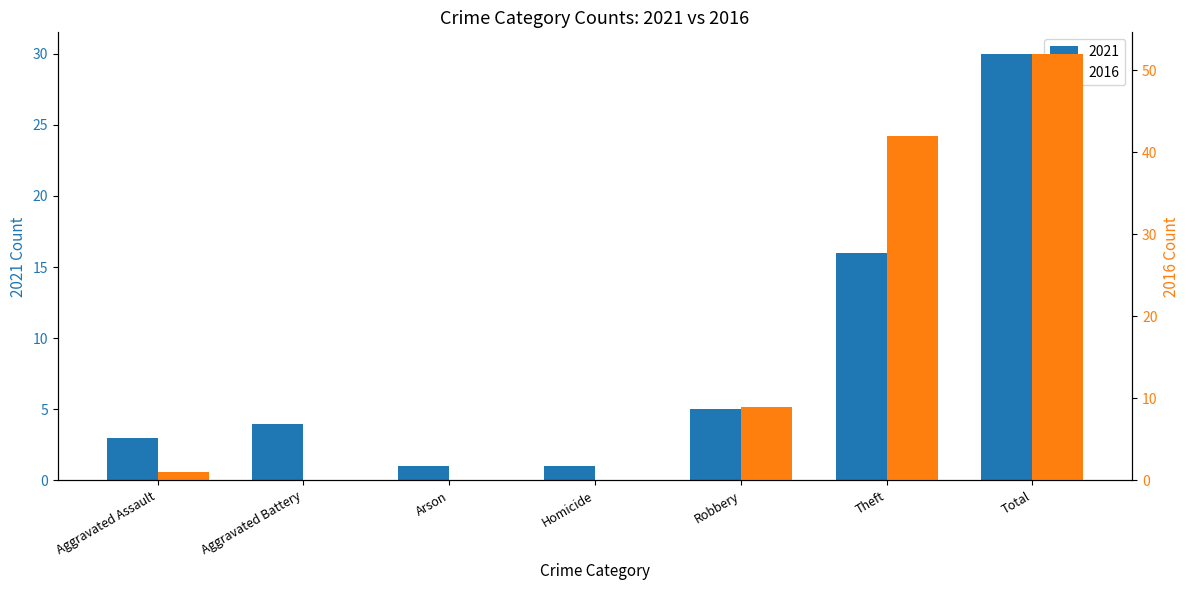

Which category has the lowest value in the 2021 series?

Arson